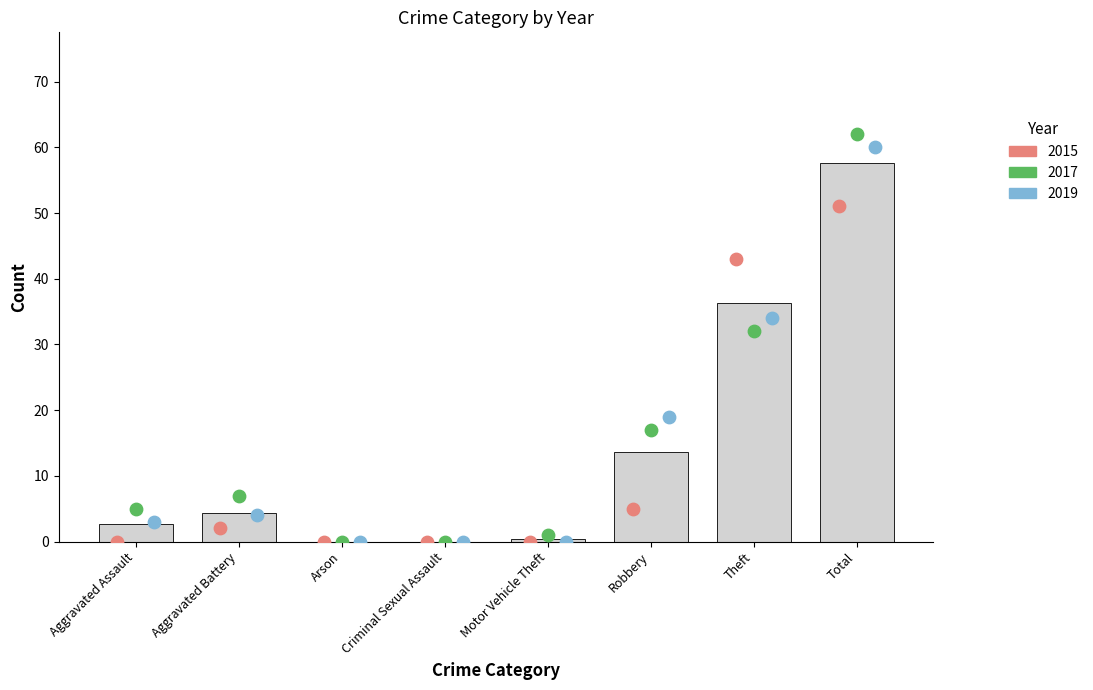

Which series has the largest Y range (max minus min)?

2017